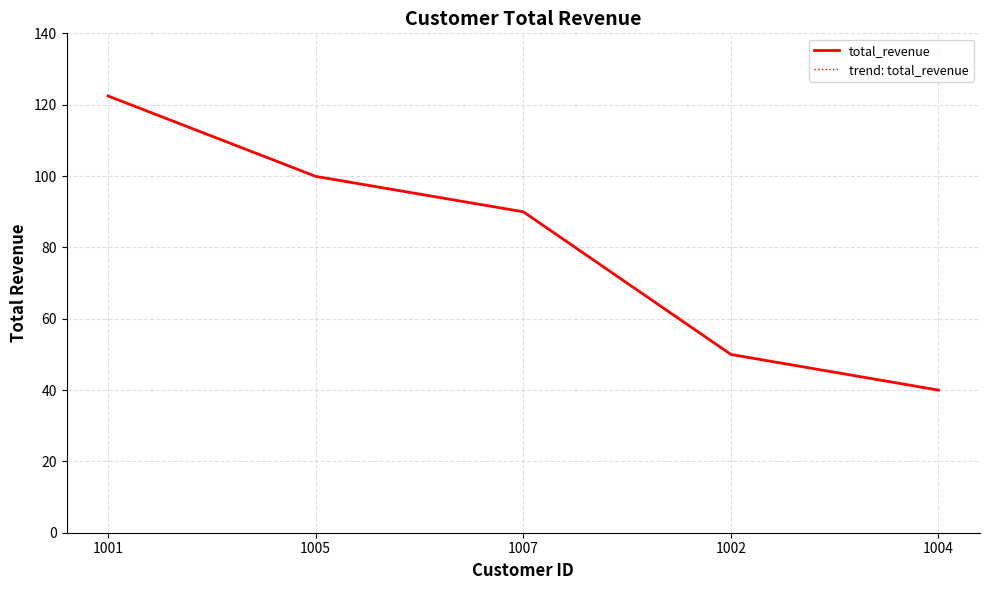

What is the difference between the maximum and minimum values in the total_revenue series?

82.5